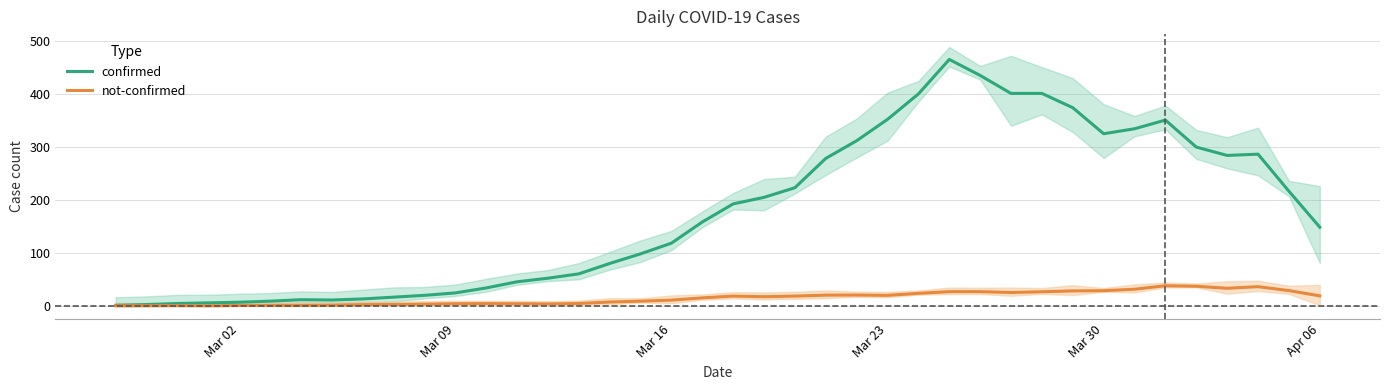

What is the maximum value for not-confirmed?

38.4